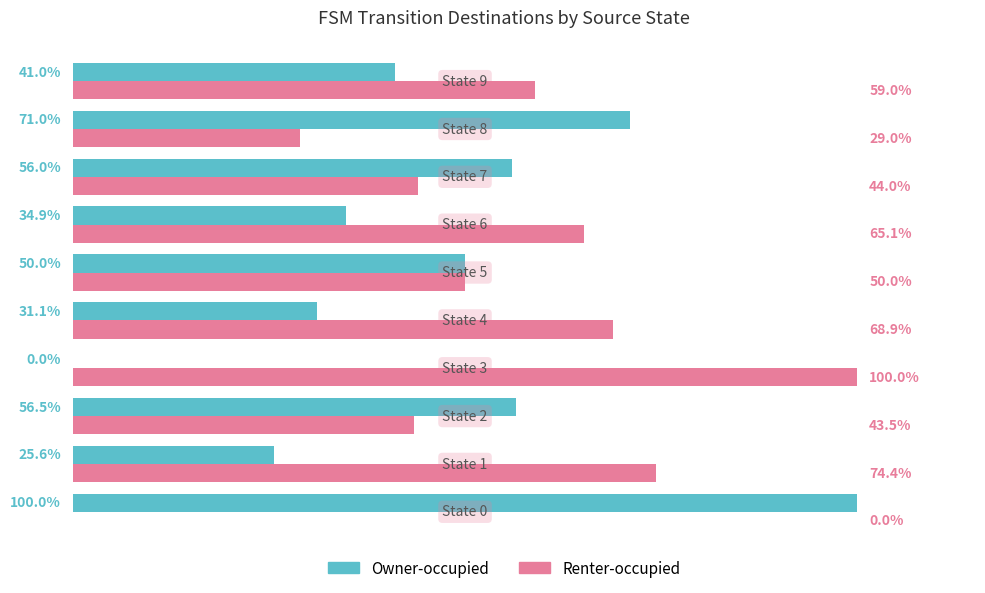

Which series has the largest total across all categories?

Renter-occupied